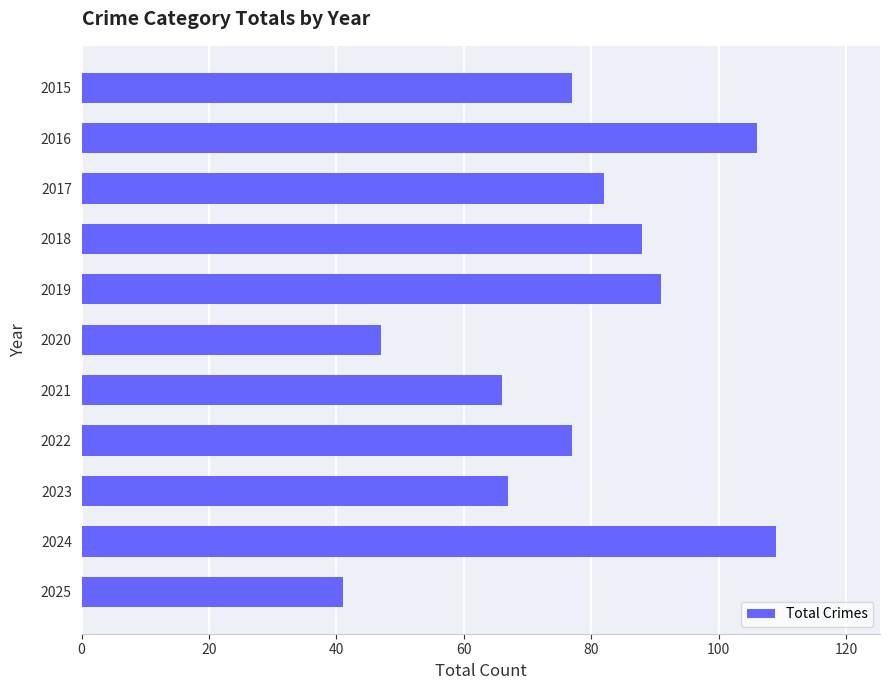

How many categories are shown in the chart?

11